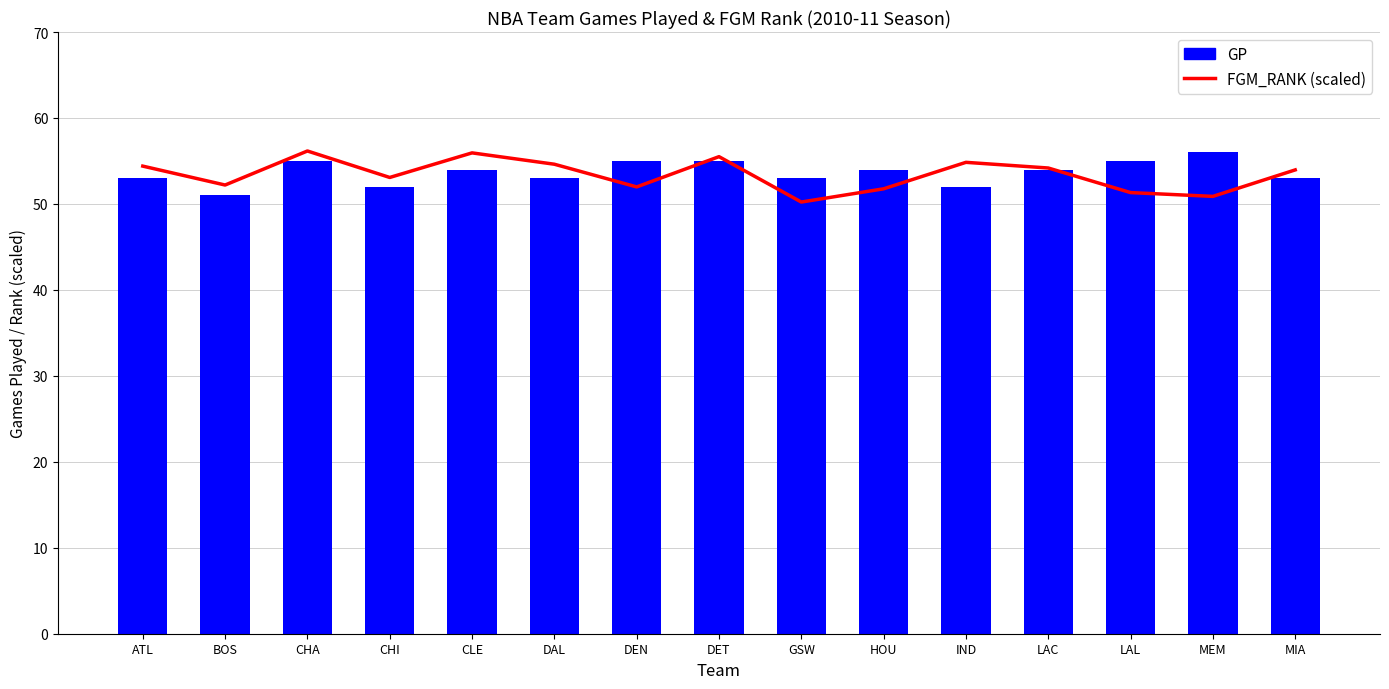

What is the sum of all FGM_RANK (scaled) values?

801.0